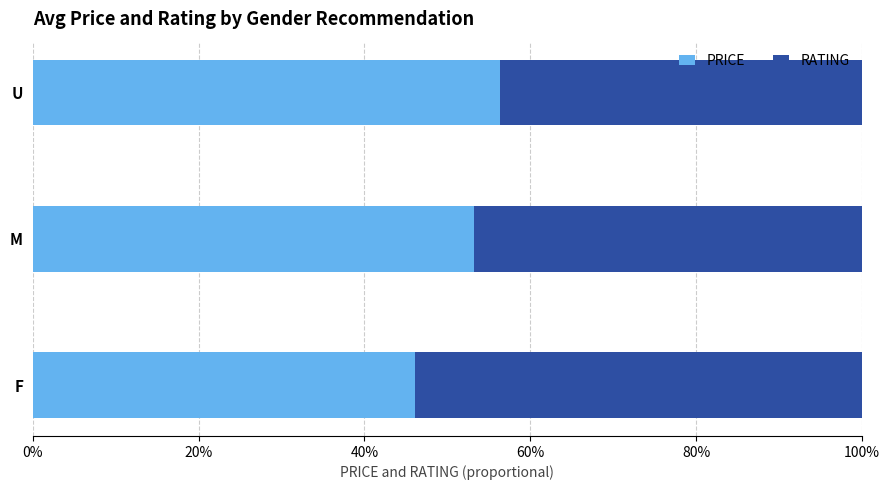

What are all the series names shown in the legend?

PRICE, RATING